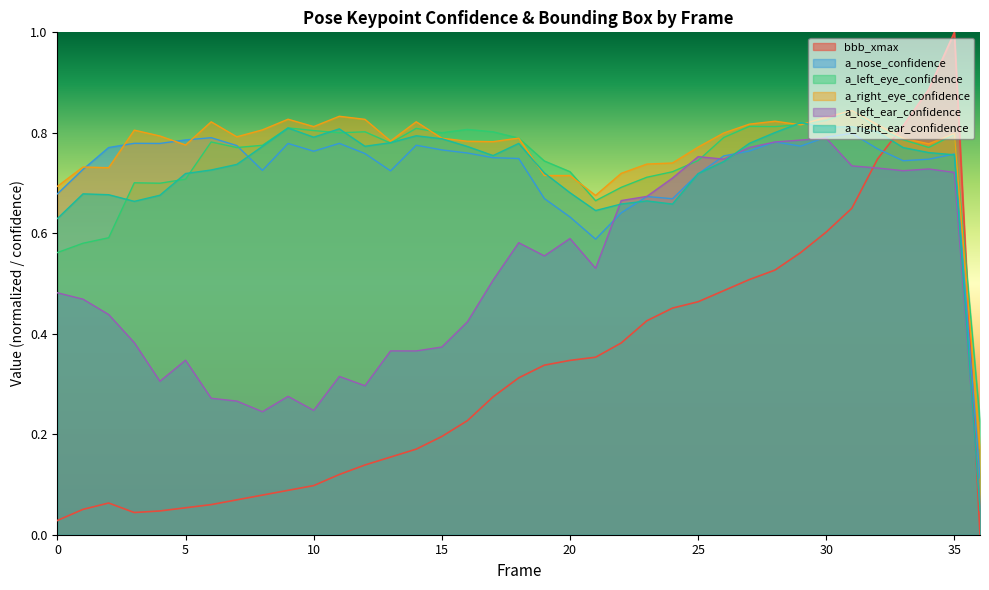

How many lines are shown in the chart?

6